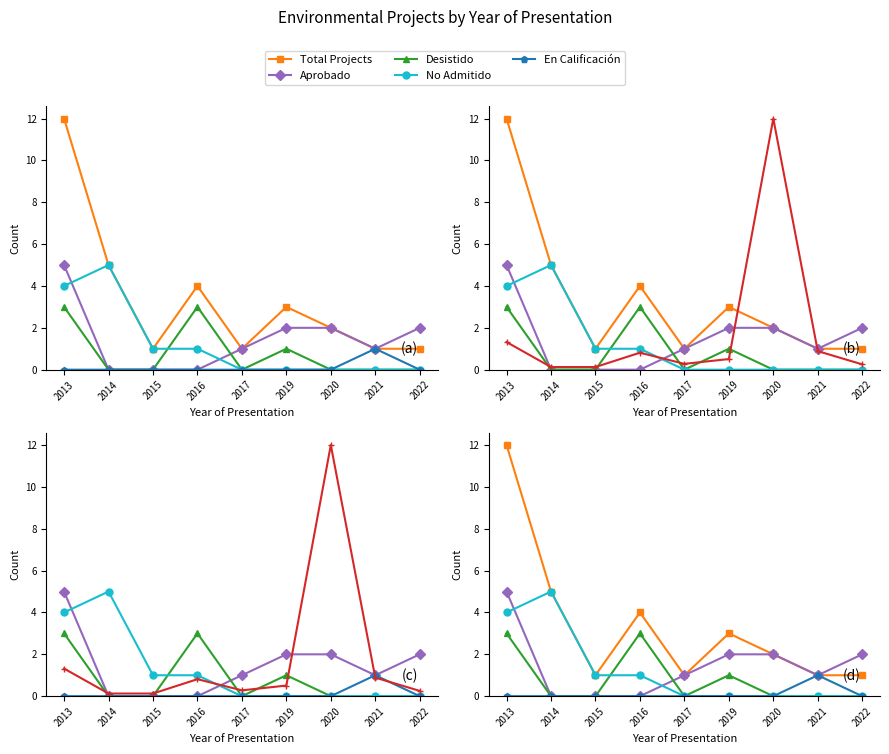

Count the number of categories in the chart.

9